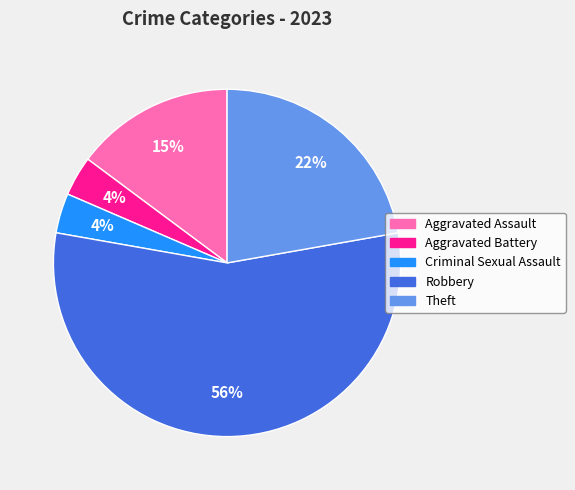

Does Robbery account for over 50% of the chart?

Yes